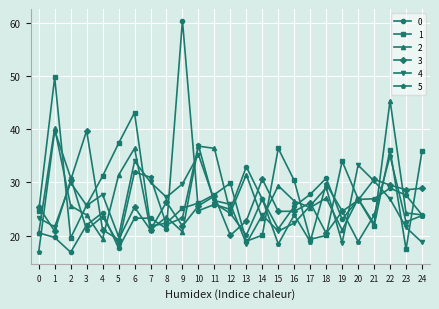

Which series has the largest total across all categories?

1